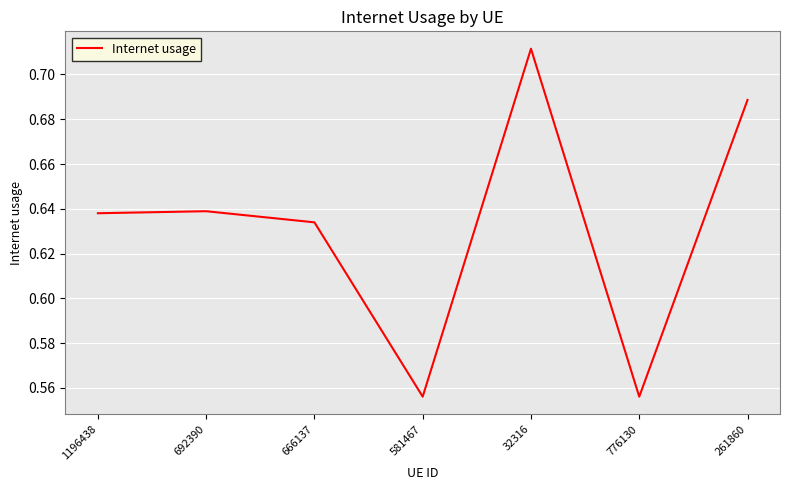

Count the values in the range 0 to 1.

7